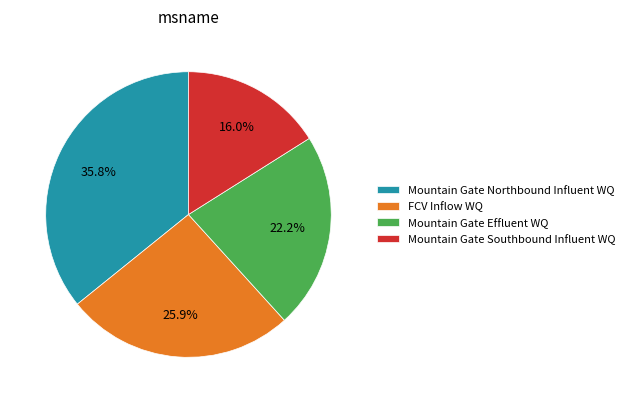

To the nearest percent, what is the combined percentage of Mountain Gate Effluent WQ and Mountain Gate Northbound Influent WQ?

58%